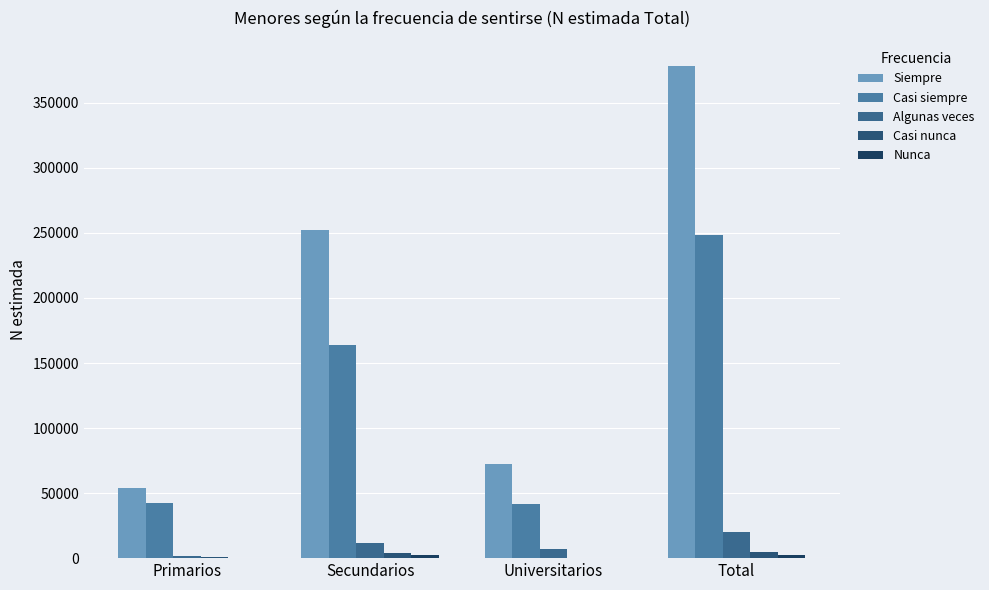

Between Primarios and Total, which series saw the biggest shift?

Siempre